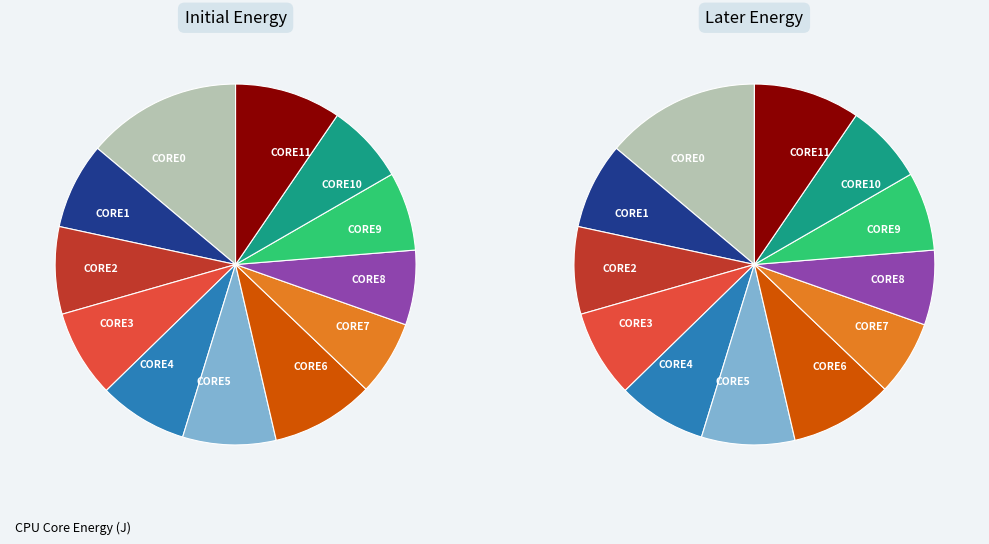

How many slices are in this pie chart?

12